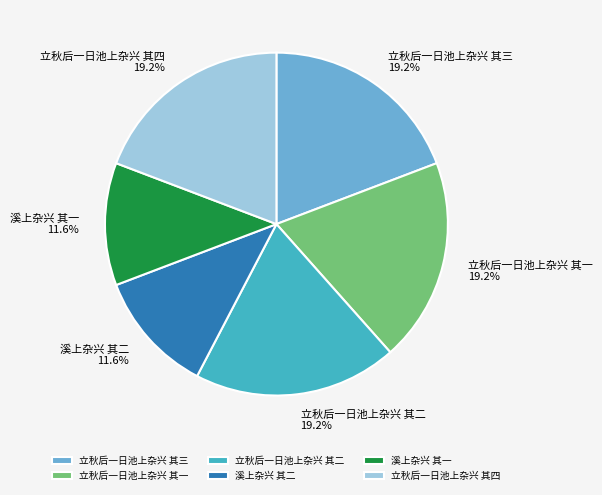

What percentage is NOT represented by 立秋后一日池上杂兴 其一?

80.8%